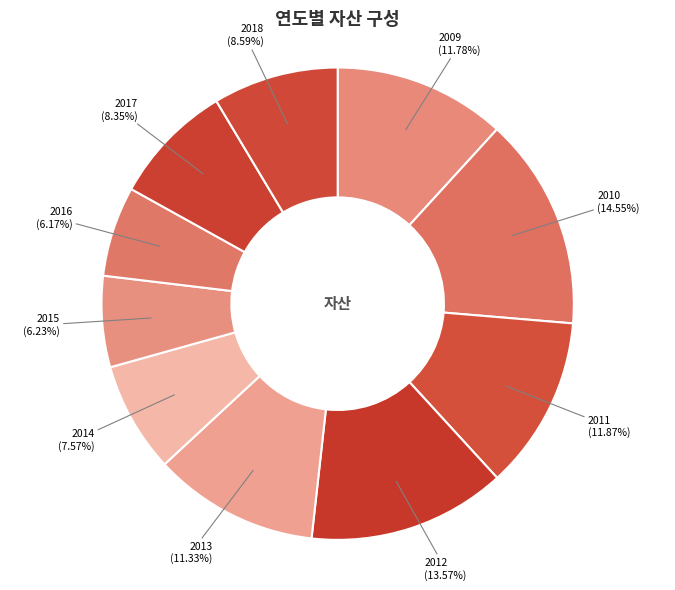

Is the sum of 2012 and 2016 greater than half?

No